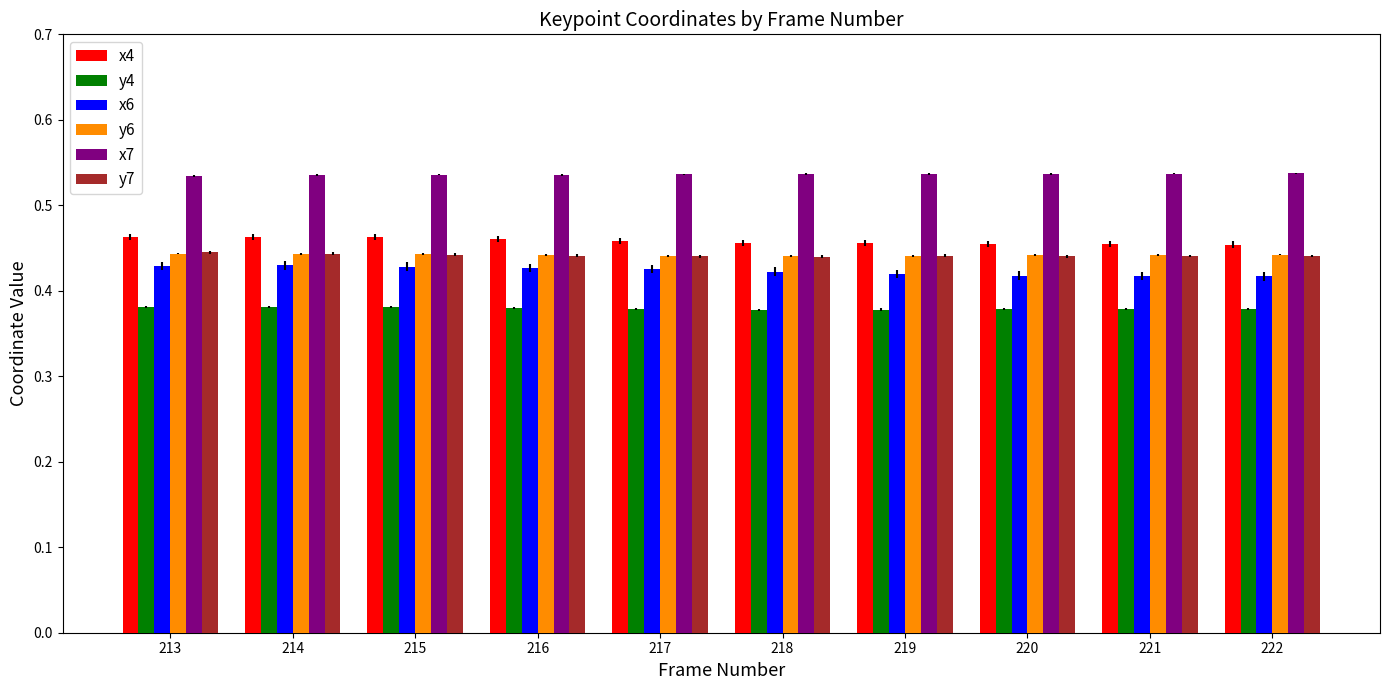

How many x4 values are between 0 and 1?

10